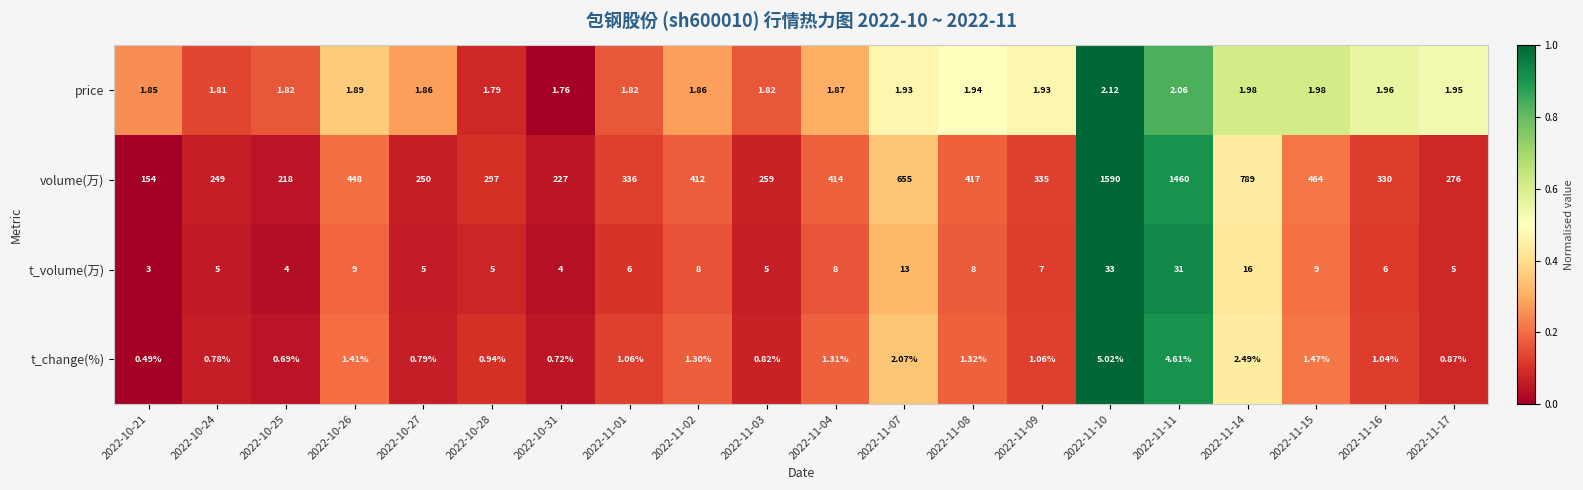

Which series has the largest range (max minus min)?

volume(万)